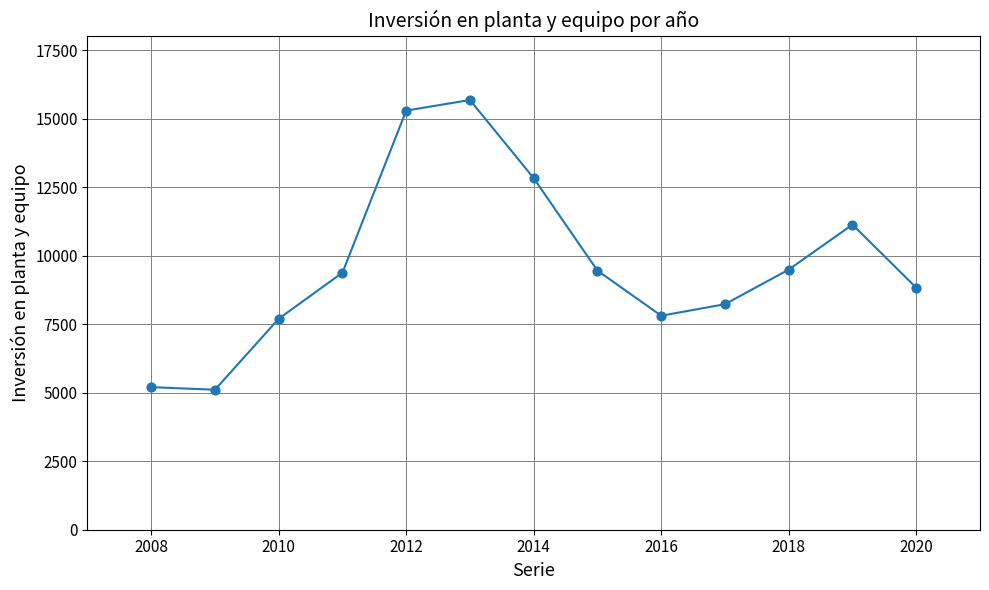

What is the range of Y values (max minus min)?

10577